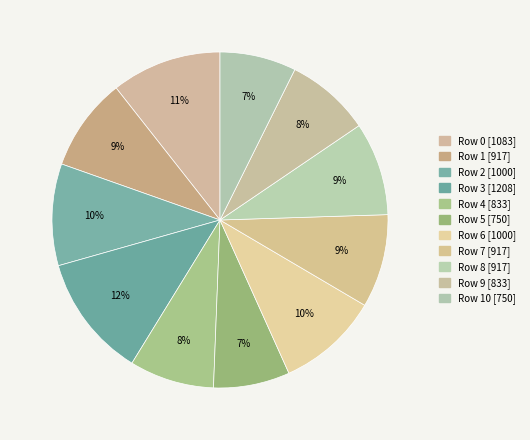

Does any single category account for the majority?

No